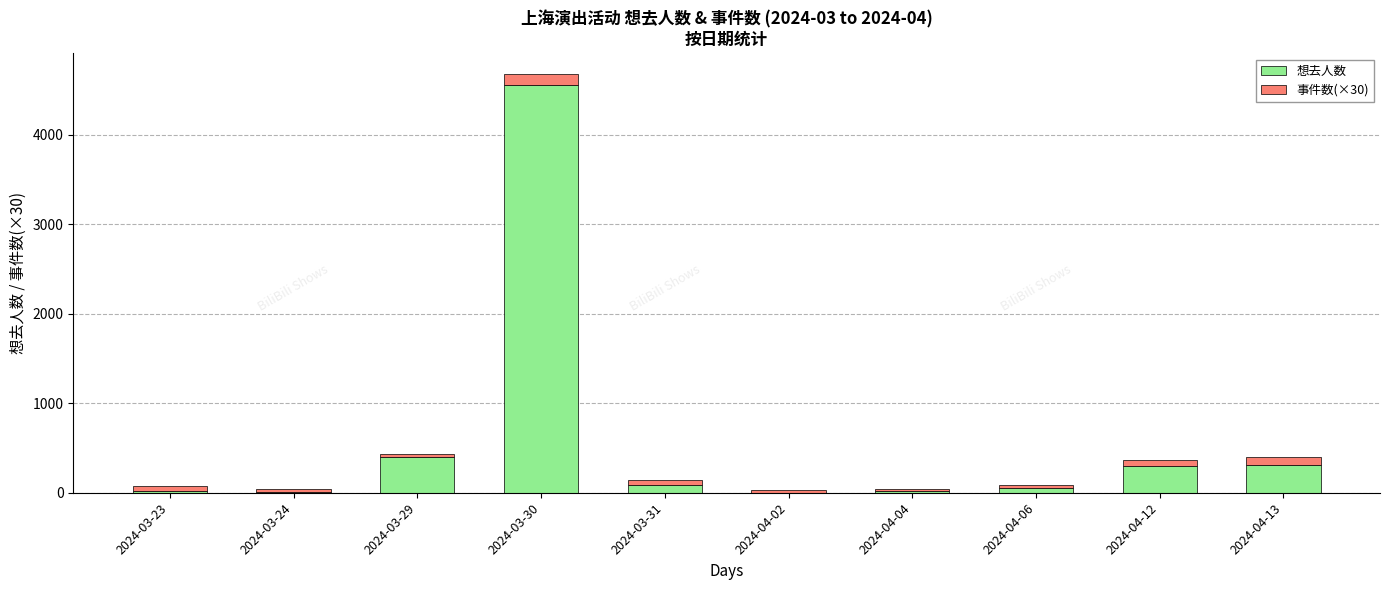

What is the highest value of the 想去人数 series?

4554